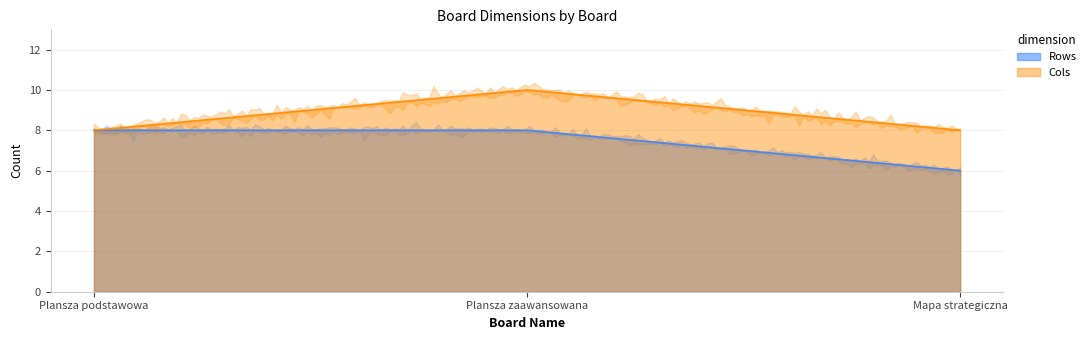

Which category has the lowest value across all series?

Mapa strategiczna